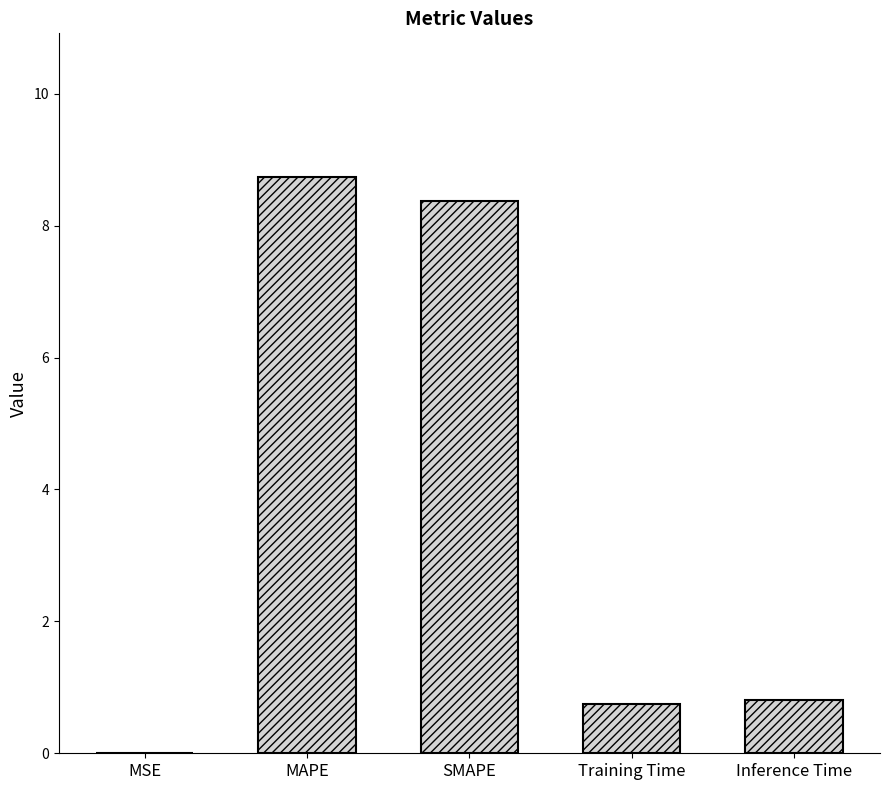

What is the sum of all values?

18.7